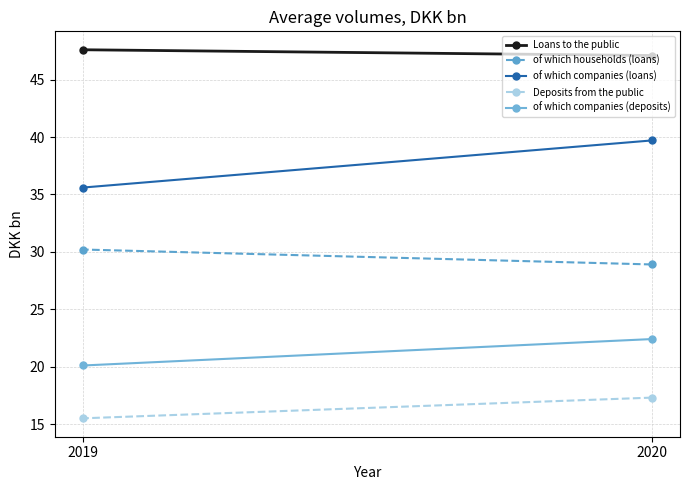

At 2020, list the series in order from largest to smallest.

Loans to the public, of which companies (loans), of which households (loans), of which companies (deposits), Deposits from the public